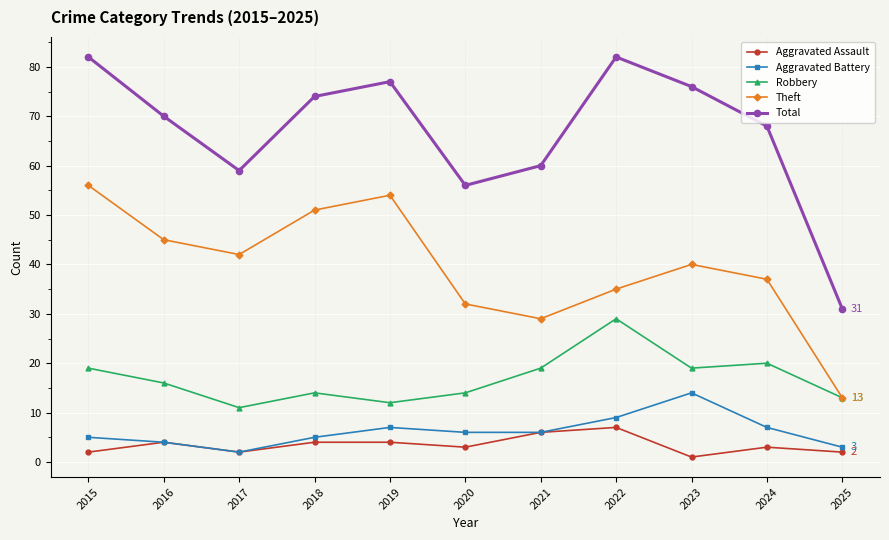

Count the Aggravated Assault values in the range 2 to 4.

8